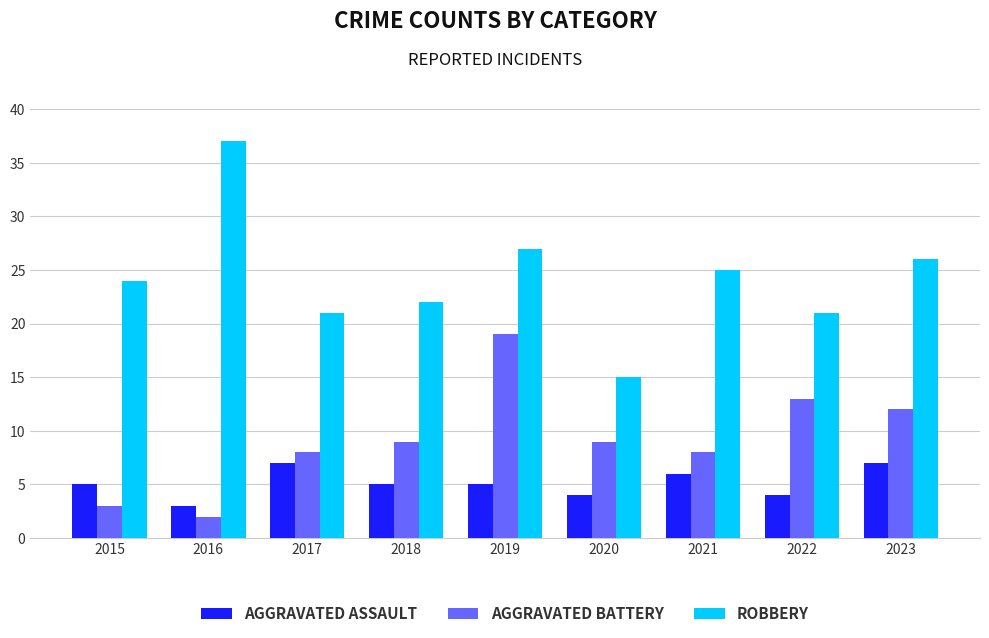

What is the total value across all series at 2016?

42